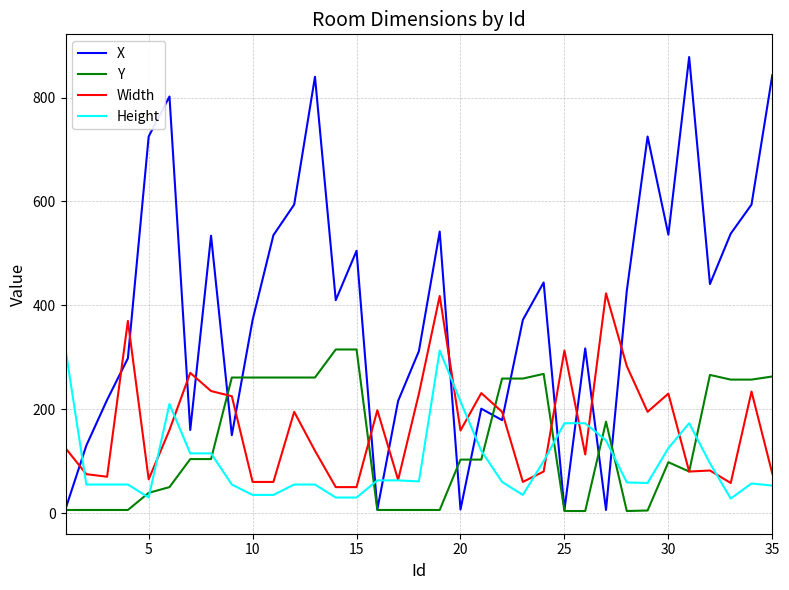

Which series has the largest total across all categories?

X